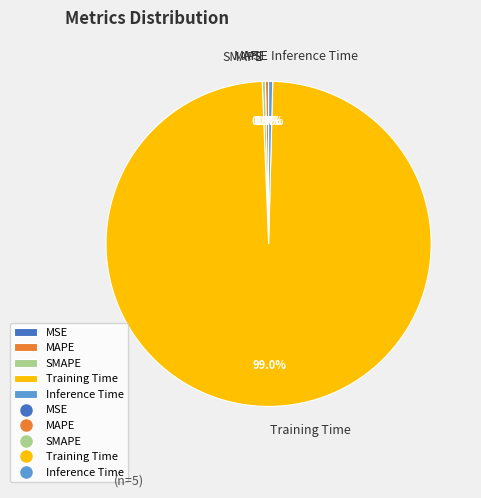

What is the largest slice in the pie chart?

Training Time